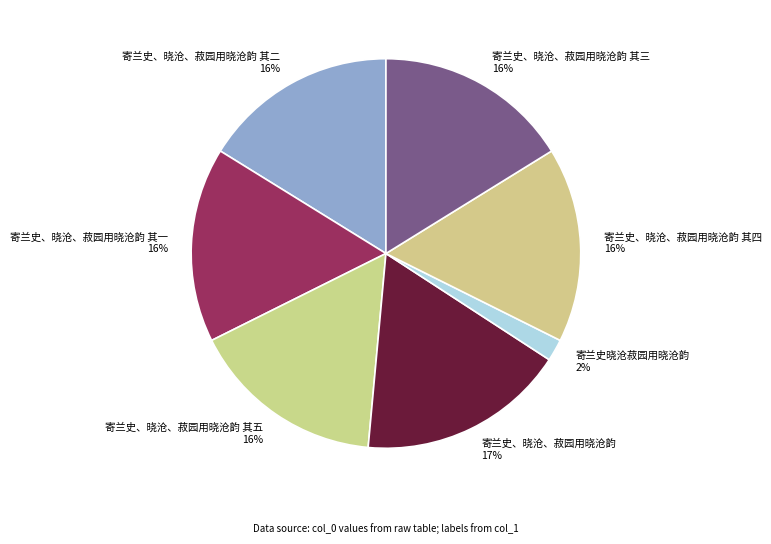

How many segments does this pie chart have?

7